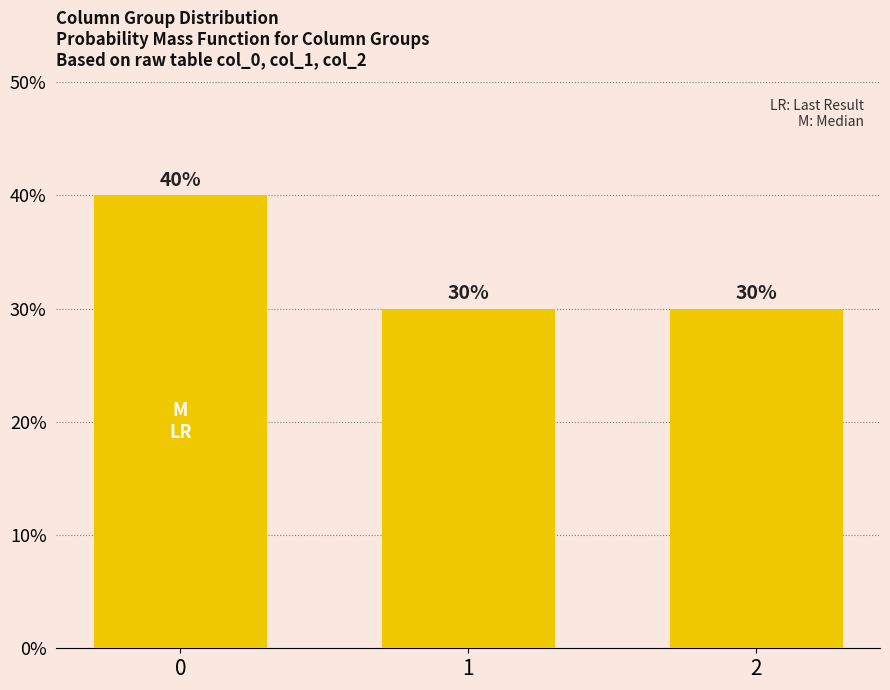

The value at 1 is 0.4. True or false?

False